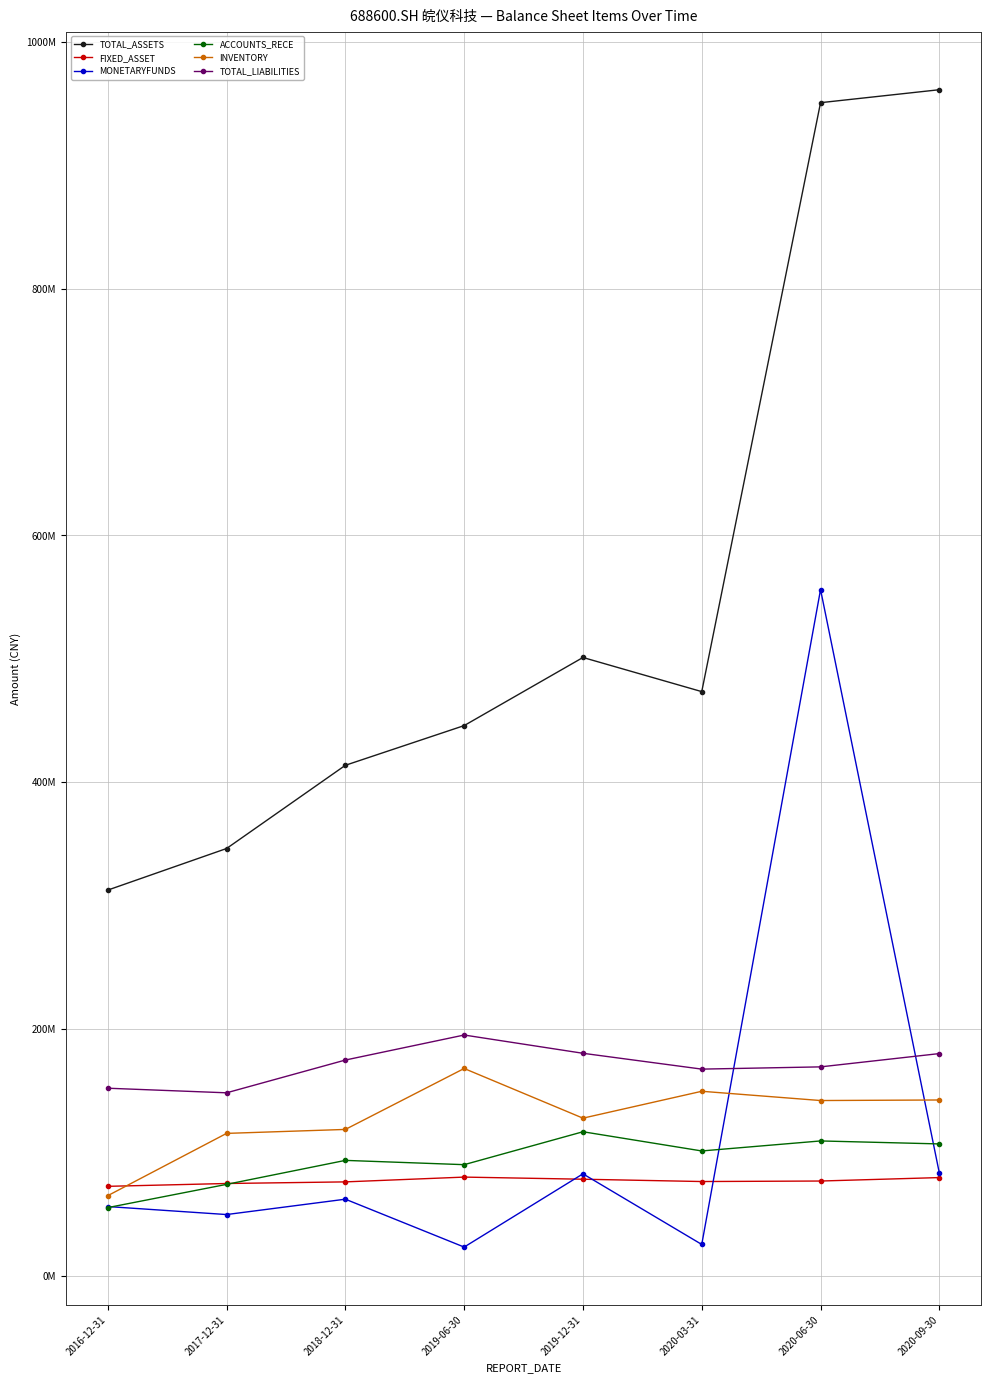

Which series has the widest spread of values?

TOTAL_ASSETS